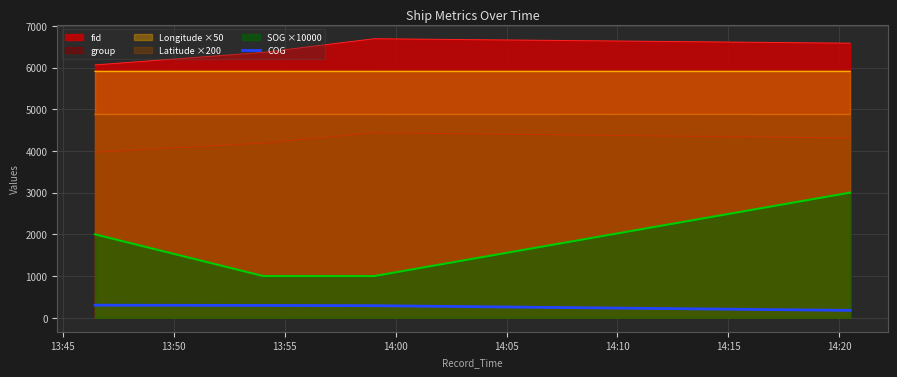

True or false: SOG ×10000 and Latitude ×200 intersect in this chart.

False